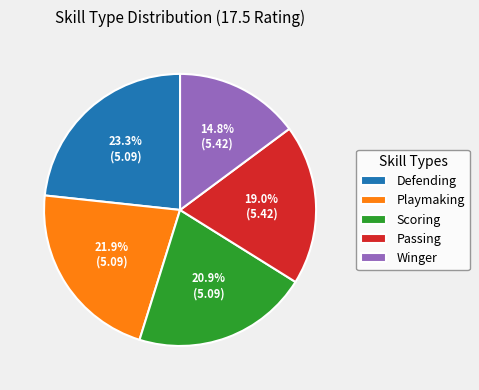

Is it true that Scoring is 21% of the pie?

True